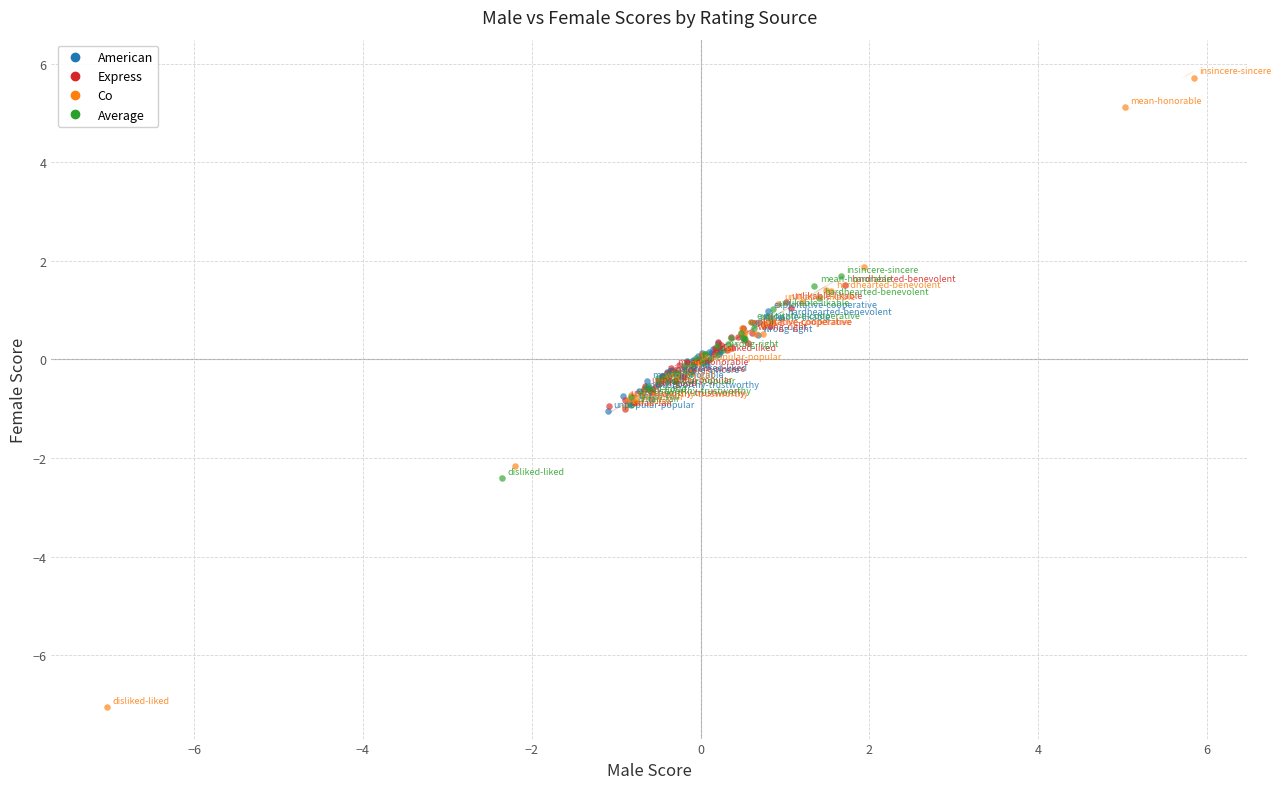

Which series has the largest Y range (max minus min)?

Co